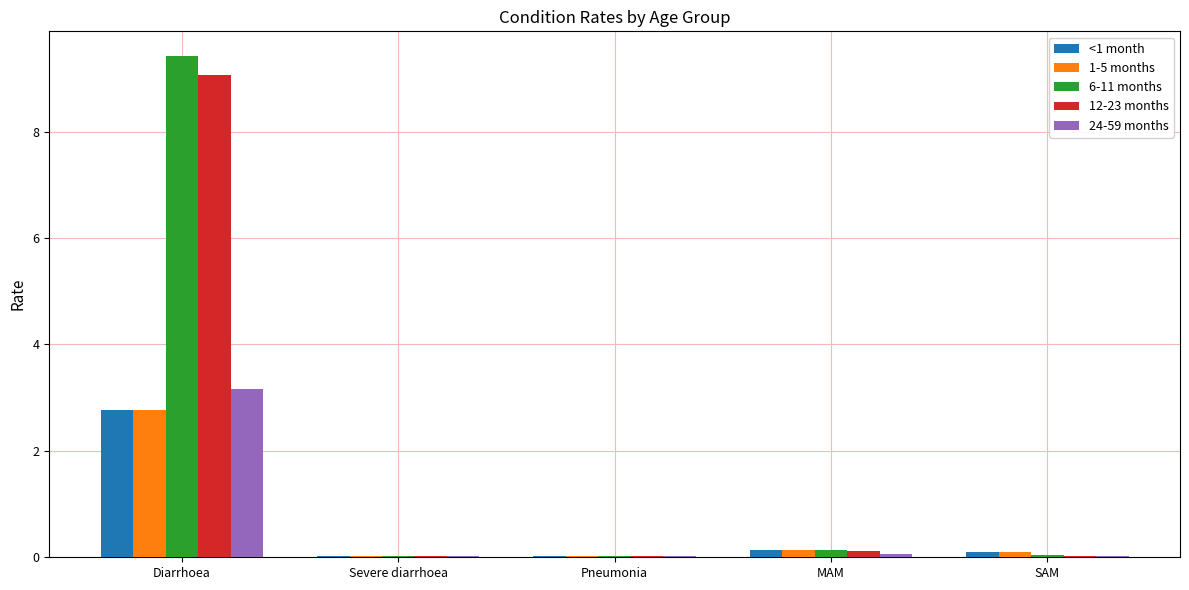

Which series has the widest spread of values?

6-11 months